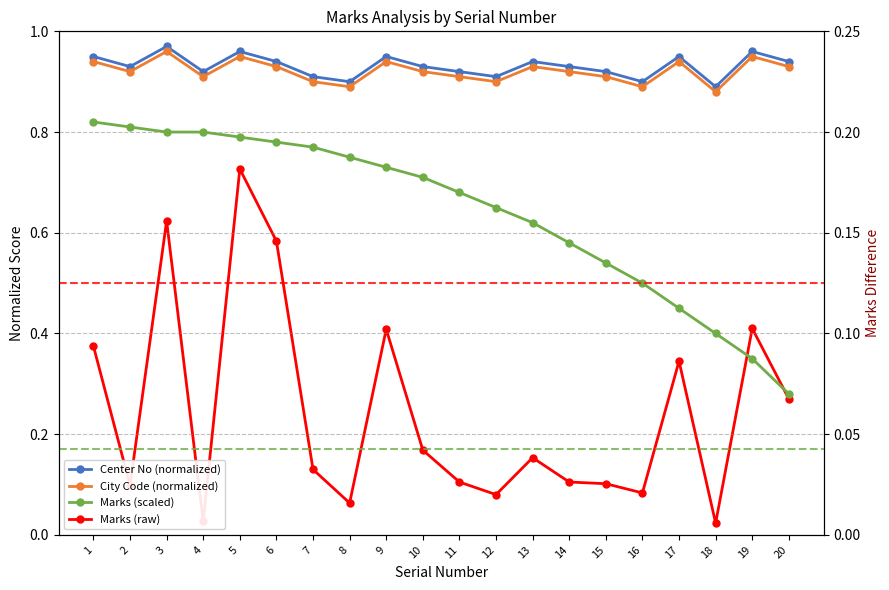

Rank the categories by Marks (raw) value from highest to lowest.

5, 3, 6, 19, 9, 1, 17, 20, 10, 13, 7, 11, 14, 15, 2, 16, 12, 8, 4, 18